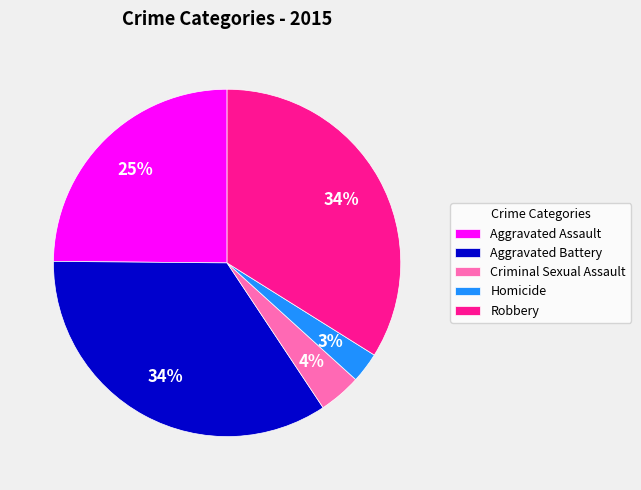

Does Aggravated Battery account for over 50% of the chart?

No